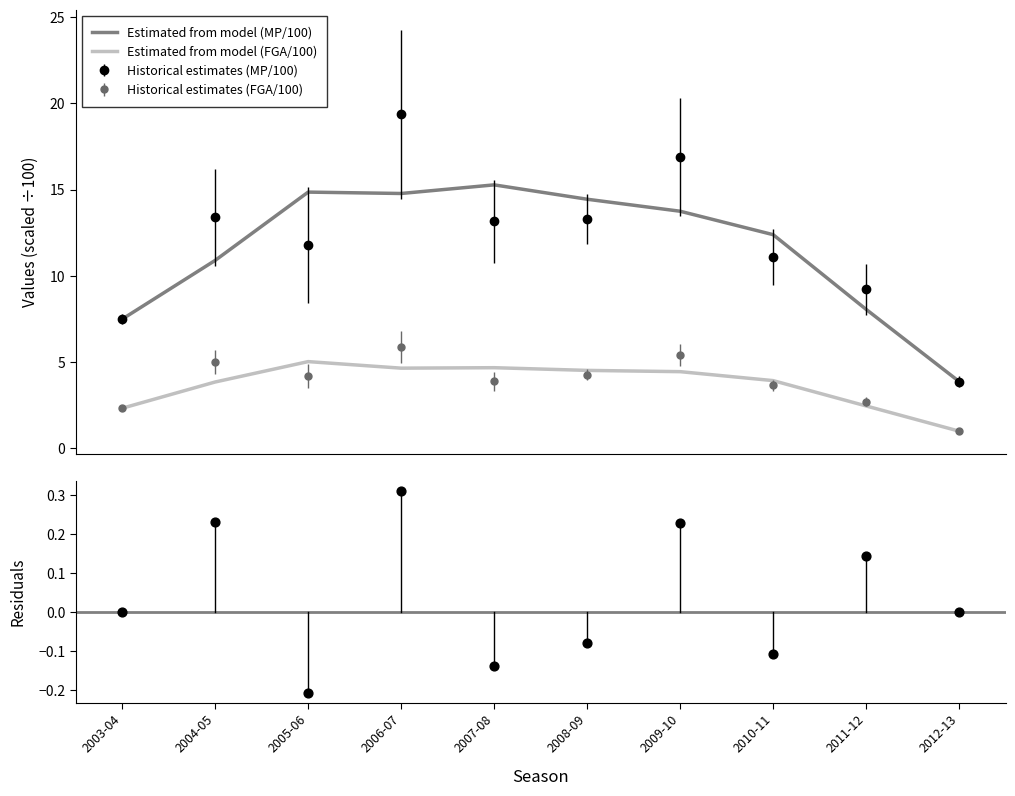

Which series has the largest Y range (max minus min)?

Estimated from model (MP/100)